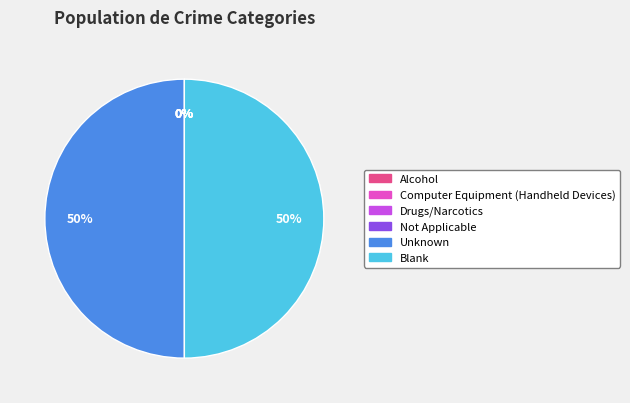

To the nearest percent, what is the average slice percentage?

17%